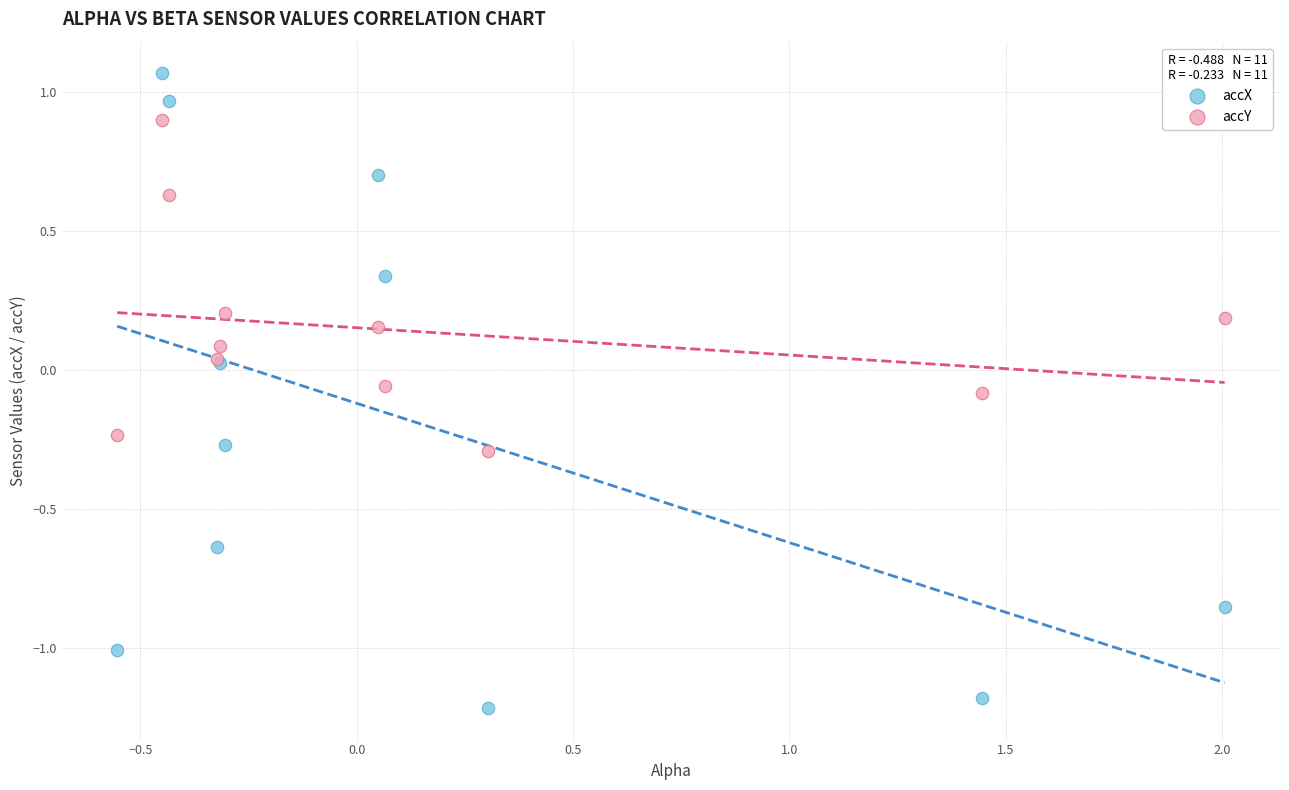

Which series reaches the maximum Y coordinate?

accX